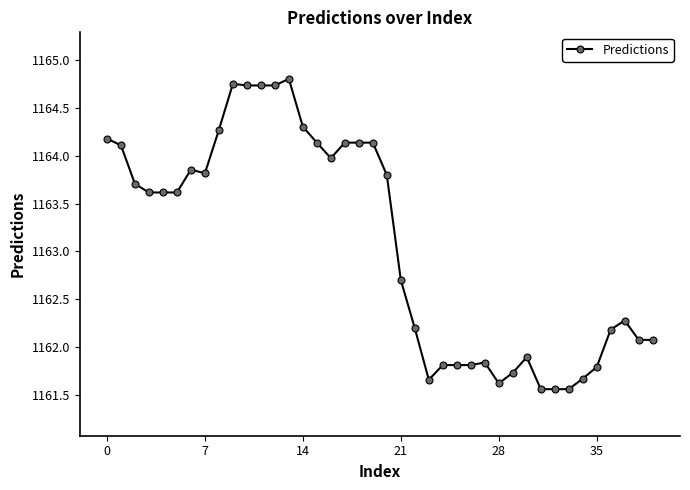

What is the sum of all values?

46523.0